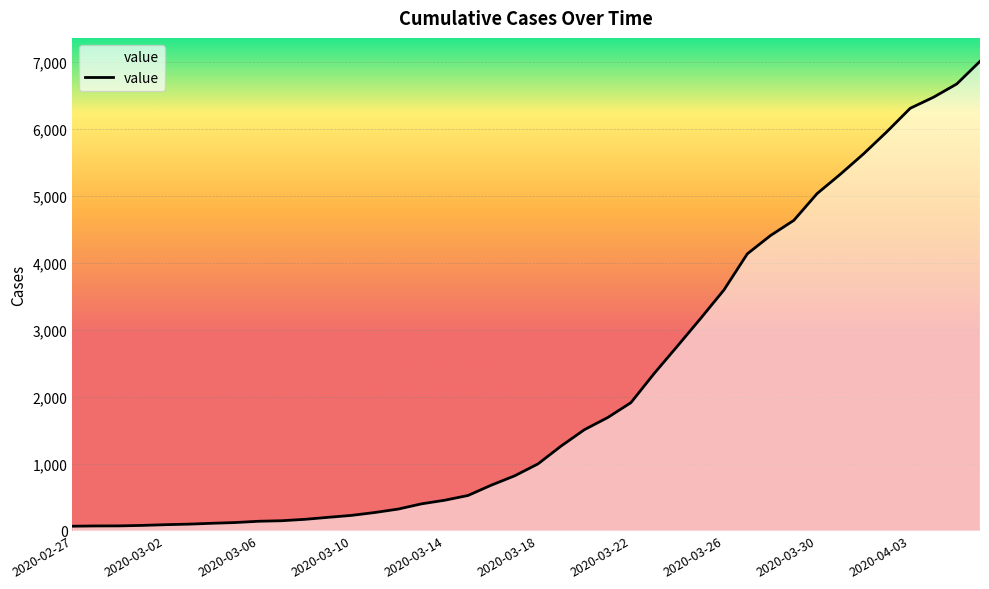

What is the minimum value shown in the chart?

64